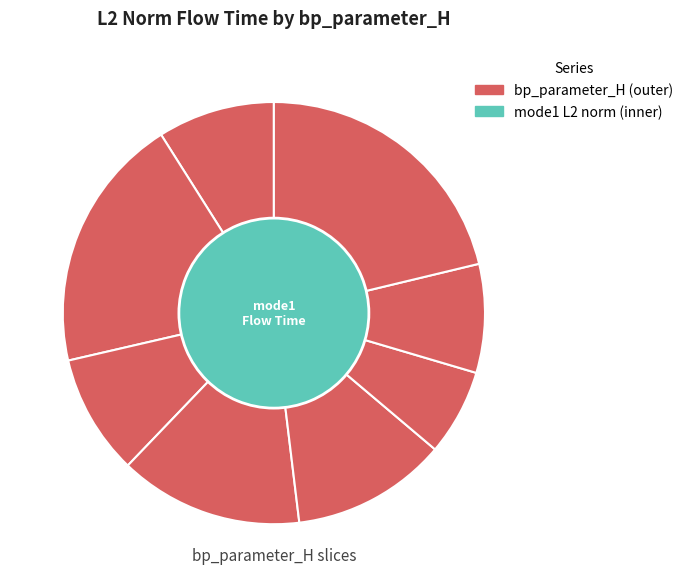

What portion of the pie excludes 32768?

91.7%